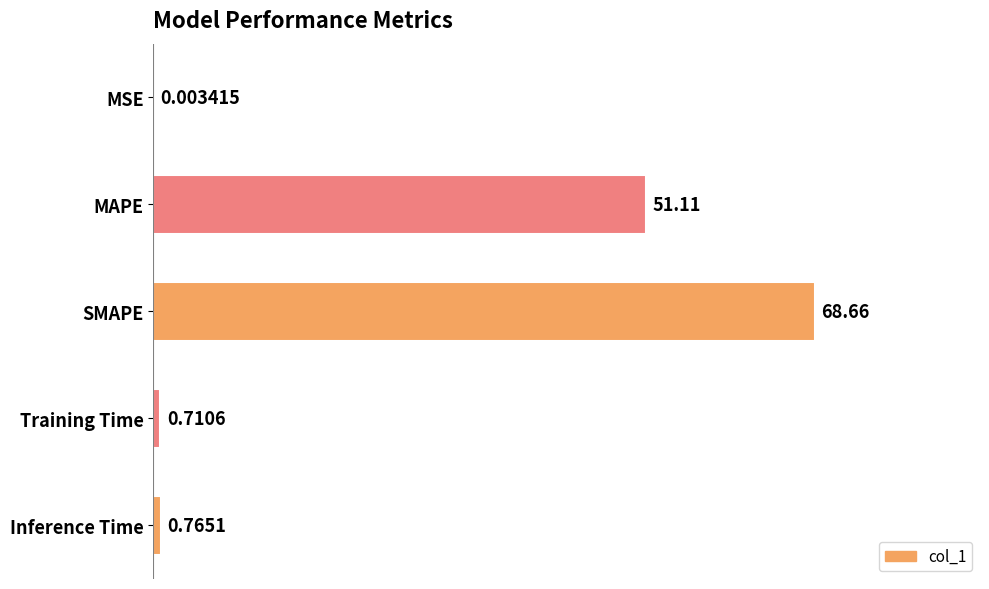

Does the chart contain stacked bars?

No